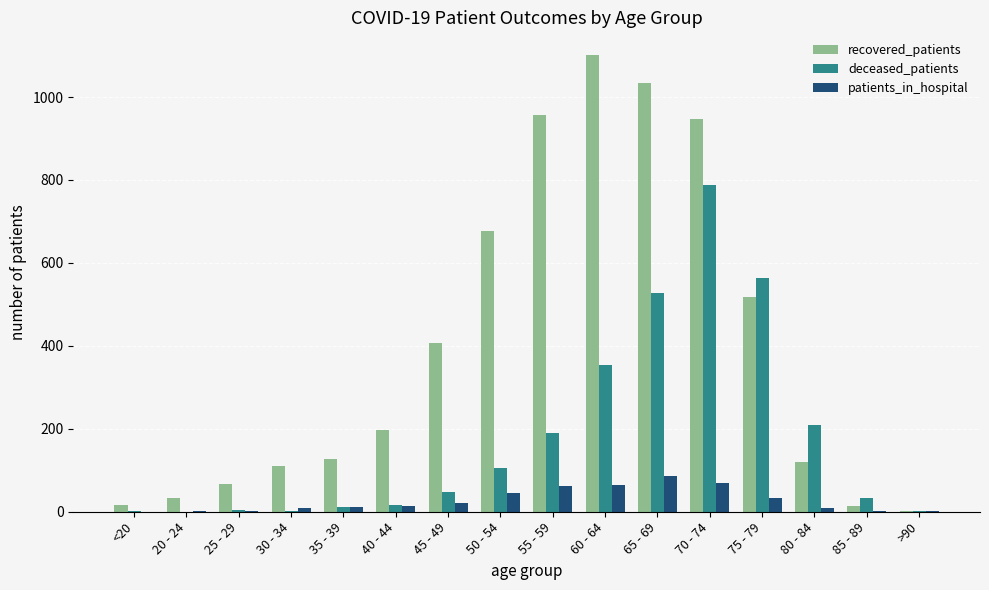

What is the maximum value shown in the chart?

1101